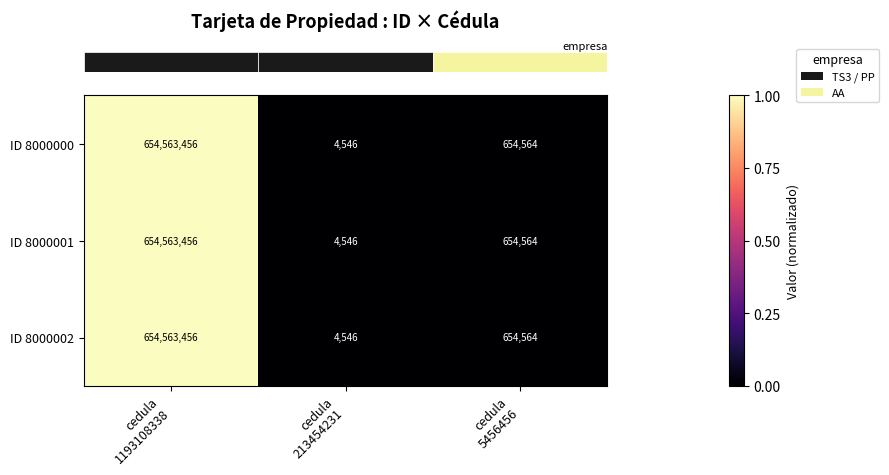

What is the sum of all ID 8000002 values?

655222566